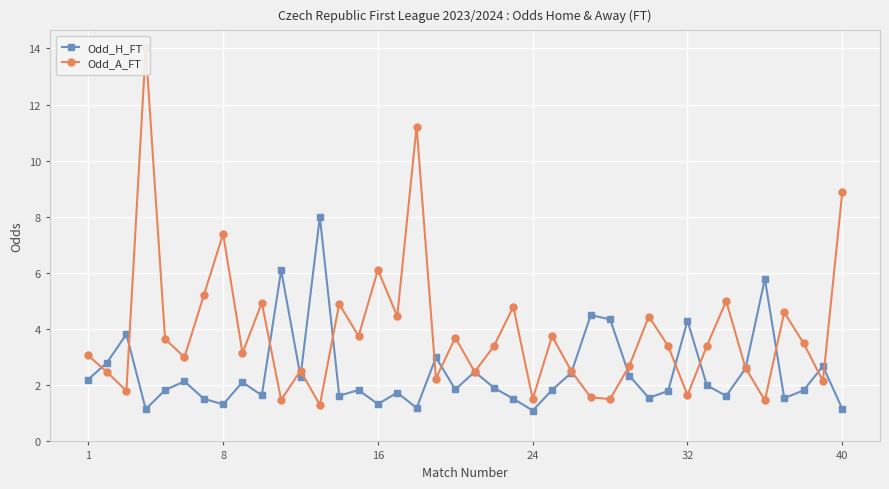

How many interior local valleys does the Odd_A_FT series have?

14